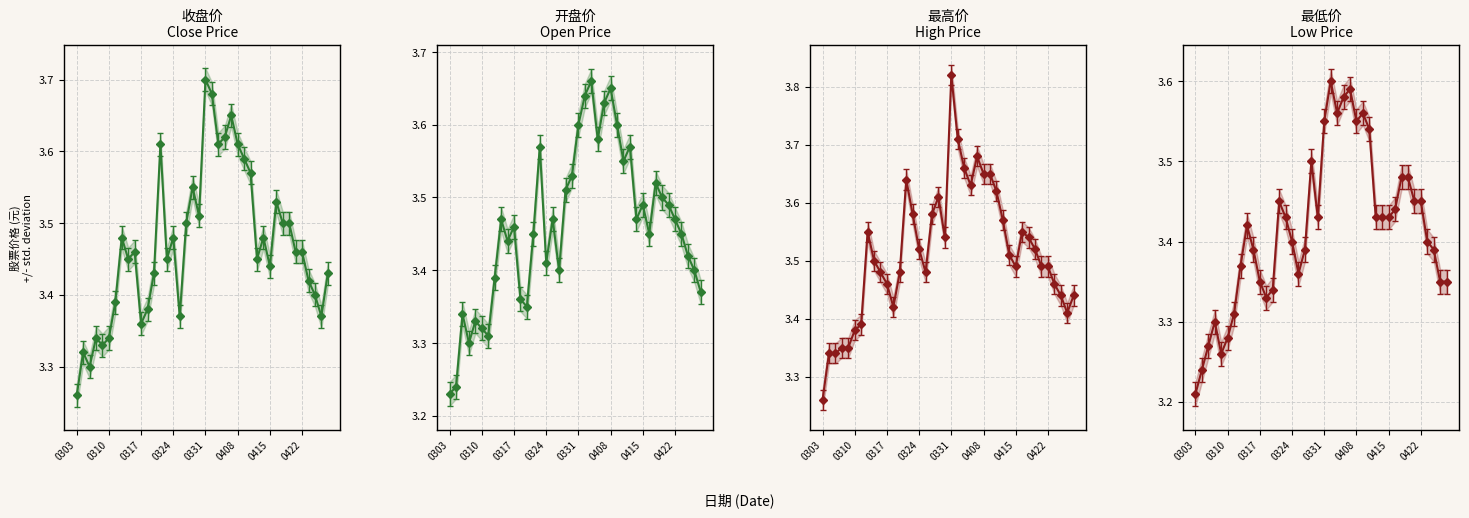

What is the sum of all 开盘价 values?

138.4